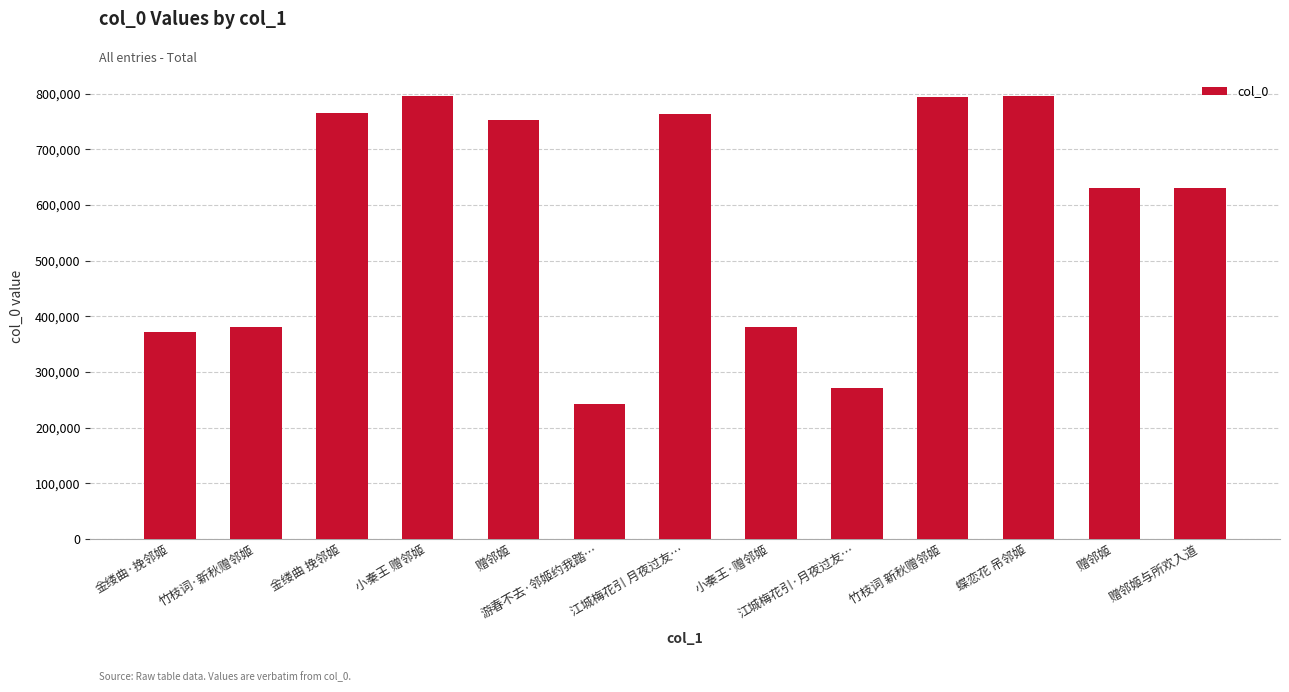

Rank the categories by value from lowest to highest.

游春不去·邻姬约我踏…, 江城梅花引·月夜过友…, 金缕曲·挽邻姬, 竹枝词·新秋赠邻姬, 小秦王·赠邻姬, 赠邻姬, 赠邻姬与所欢入道, 赠邻姬, 江城梅花引 月夜过友…, 金缕曲 挽邻姬, 竹枝词 新秋赠邻姬, 蝶恋花 吊邻姬, 小秦王 赠邻姬